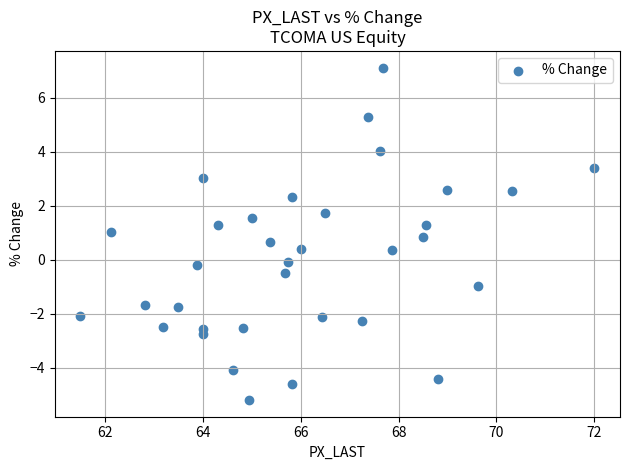

What is the range of Y values (max minus min)?

12.3